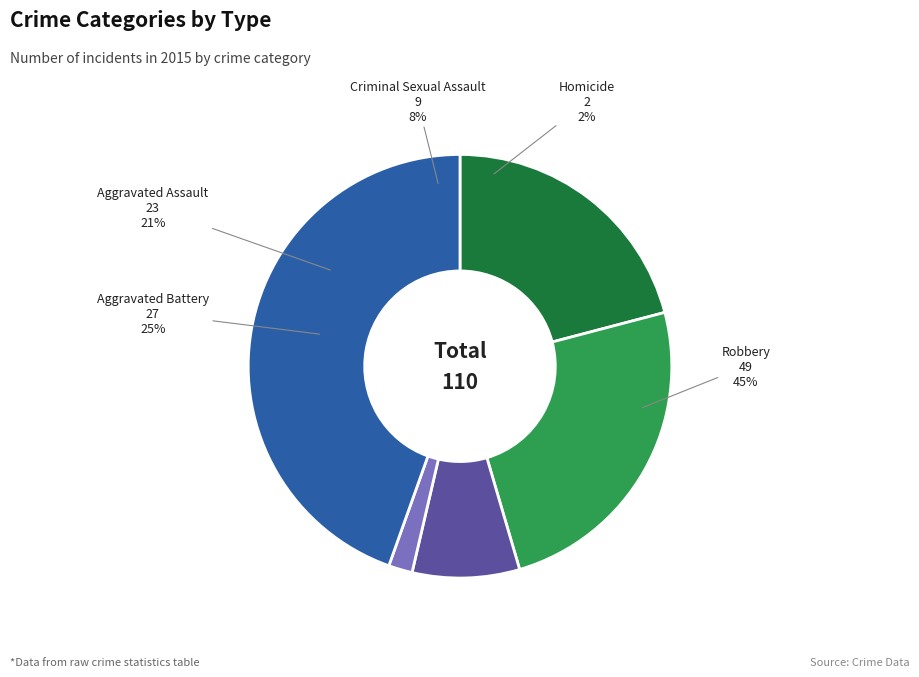

Which category has the smallest portion of the pie?

Homicide